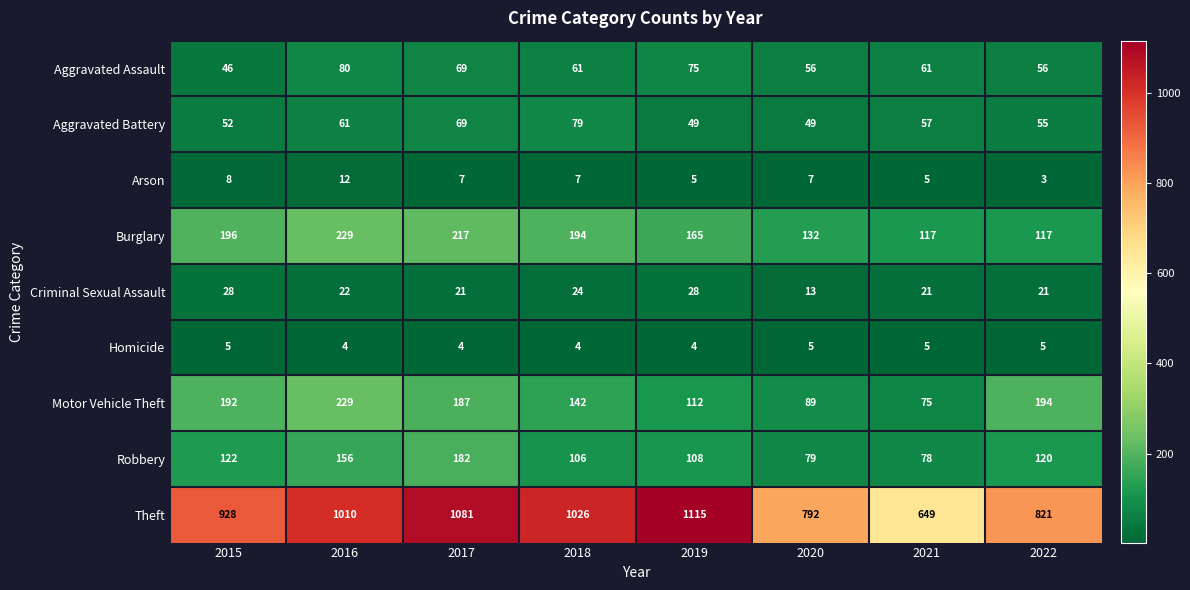

At which category does the chart reach its peak across all series?

2019